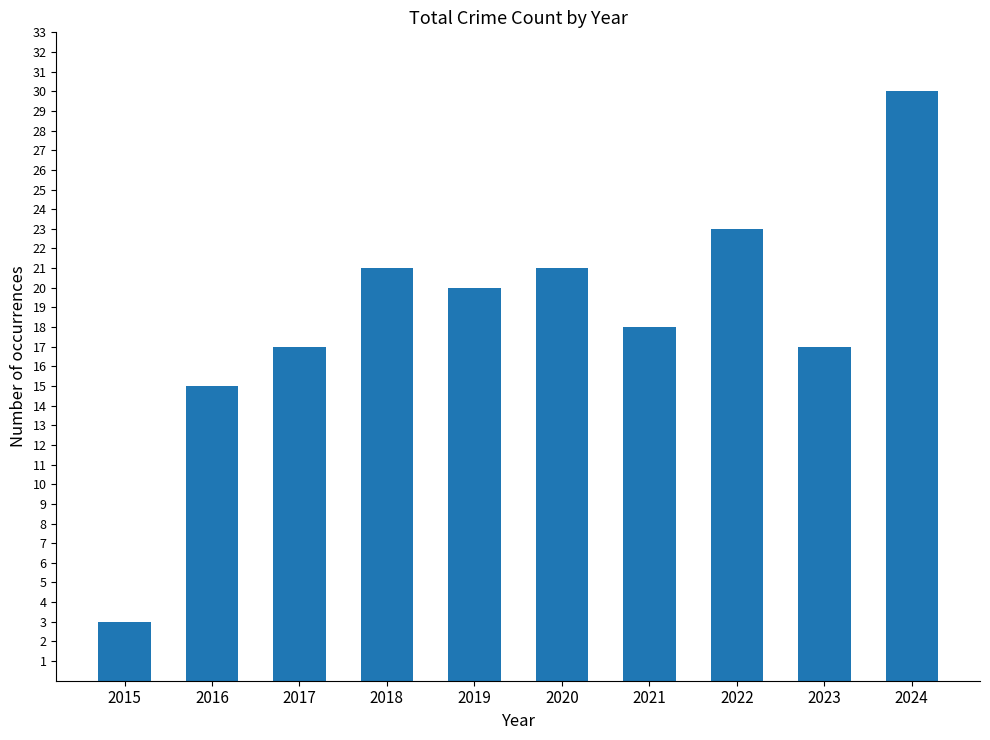

What is the difference between the values at 2017 and 2022?

6